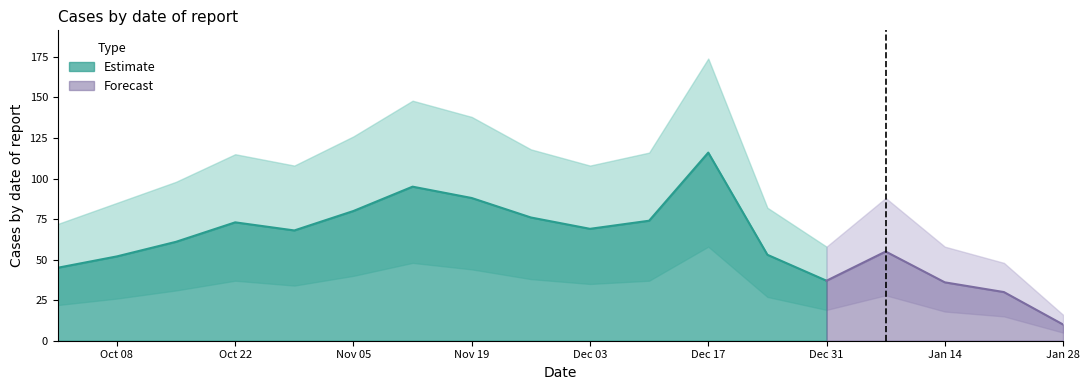

What is the label of the 6th point from the right?

2022-12-24